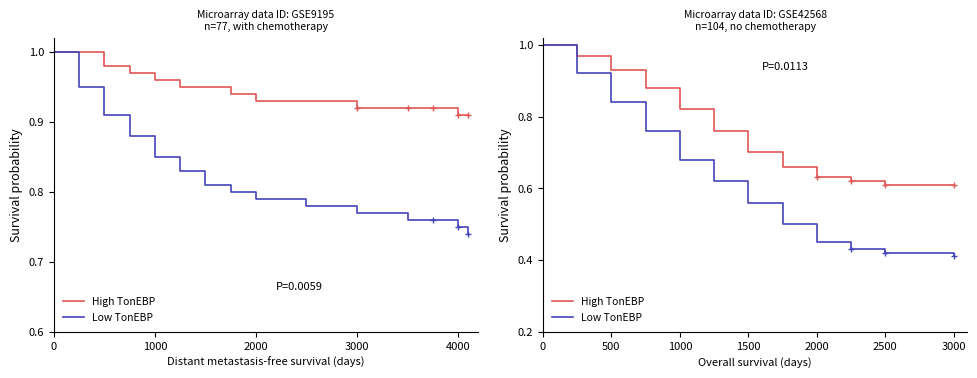

True or false: High TonEBP and Low TonEBP cross at least once.

False